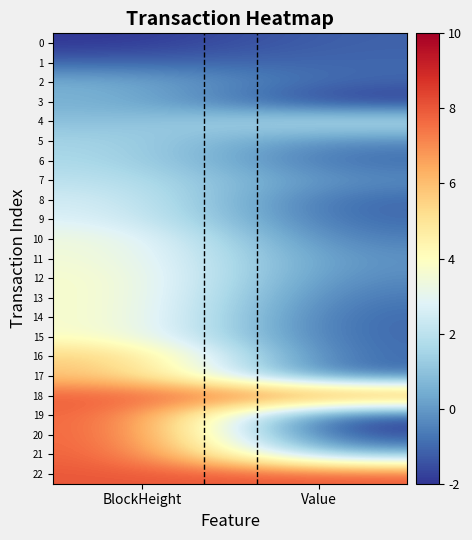

Reading right to left, extract all data points from this chart.

0: Value=-1.1	BlockHeight=-2.0
1: Value=-1.0	BlockHeight=-1.1
2: Value=-1.1	BlockHeight=0.6
3: Value=-2.0	BlockHeight=0.6
4: Value=2.1	BlockHeight=0.9
5: Value=-0.4	BlockHeight=1.6
6: Value=-1.0	BlockHeight=1.7
7: Value=-0.3	BlockHeight=2.1
8: Value=-1.1	BlockHeight=2.6
9: Value=-1.1	BlockHeight=2.8
10: Value=-0.7	BlockHeight=3.5
11: Value=-0.2	BlockHeight=3.6
12: Value=-0.5	BlockHeight=3.8
13: Value=-0.8	BlockHeight=3.9
14: Value=-1.1	BlockHeight=3.9
15: Value=-1.1	BlockHeight=3.9
16: Value=-1.1	BlockHeight=5.8
17: Value=-1.1	BlockHeight=6.0
18: Value=7.6	BlockHeight=7.9
19: Value=-1.9	BlockHeight=8.0
20: Value=-1.9	BlockHeight=8.0
21: Value=0.4	BlockHeight=8.0
22: Value=8.0	BlockHeight=8.0